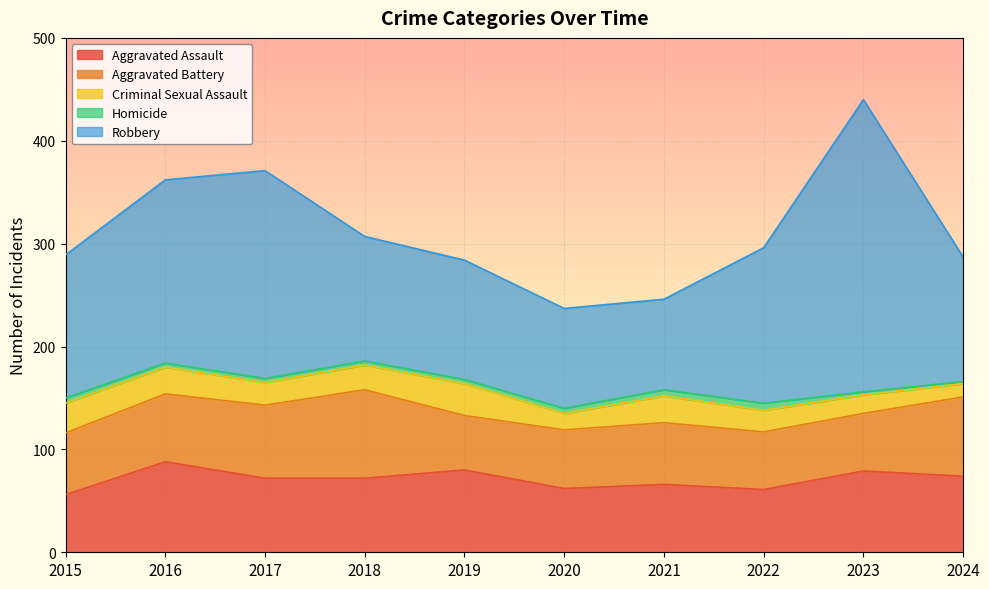

Which series changed the most between 2016 and 2023?

Robbery